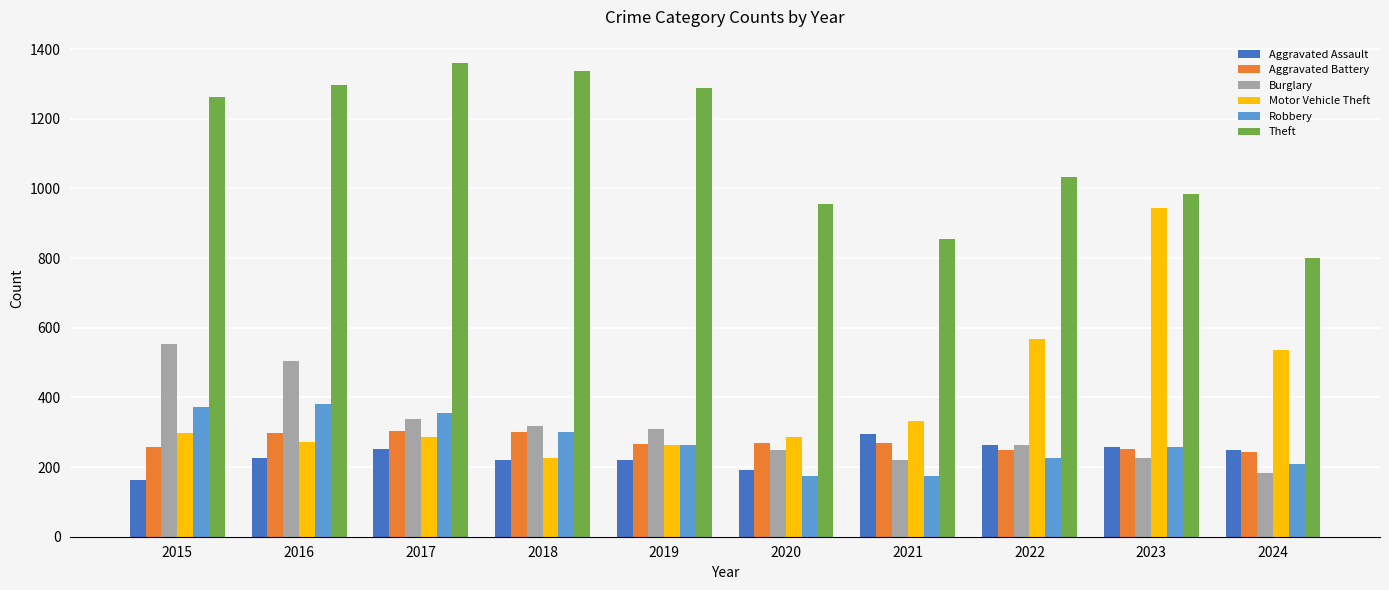

Does the chart contain any negative values?

No